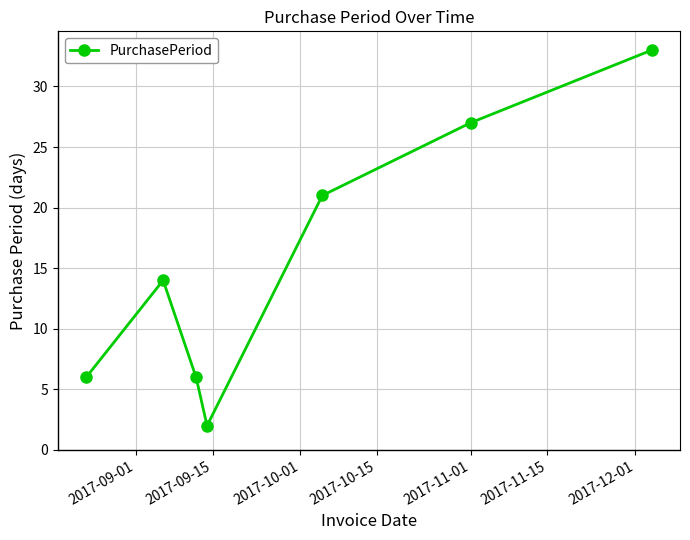

How many points are higher than both their immediate neighbors (excluding endpoints)?

1